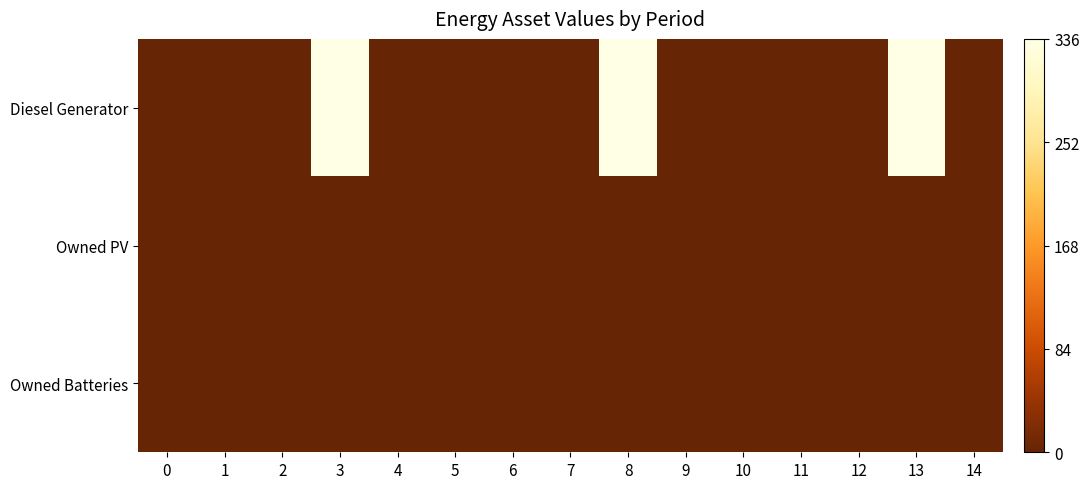

Which series has the widest spread of values?

Diesel Generator